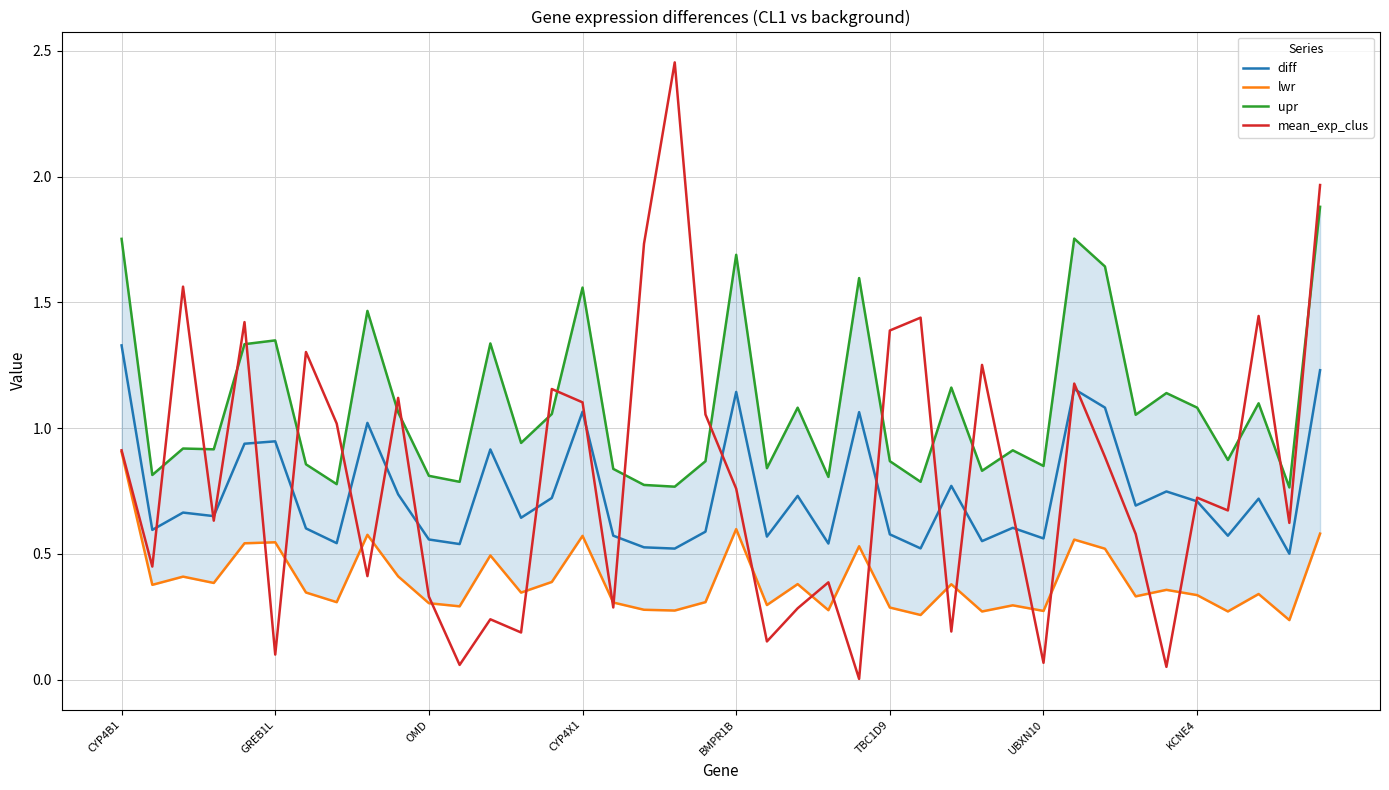

How many interior local valleys does the upr series have?

14